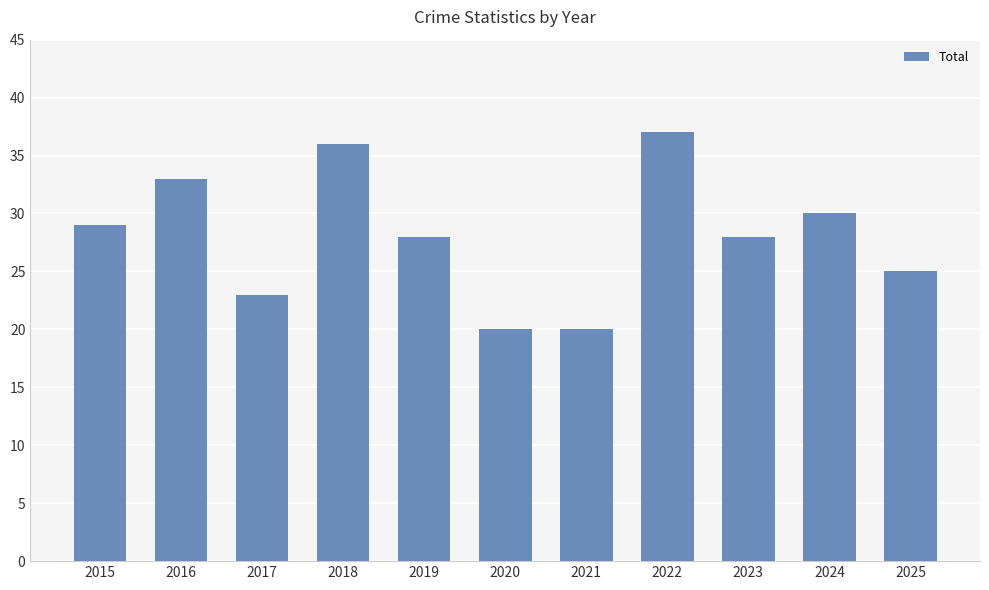

The value at 2018 is 59. True or false?

False